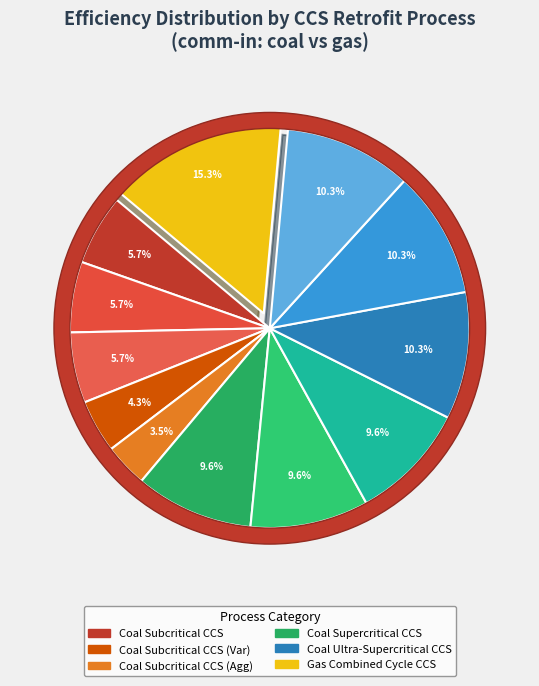

To the nearest percent, what is the average slice percentage?

8%